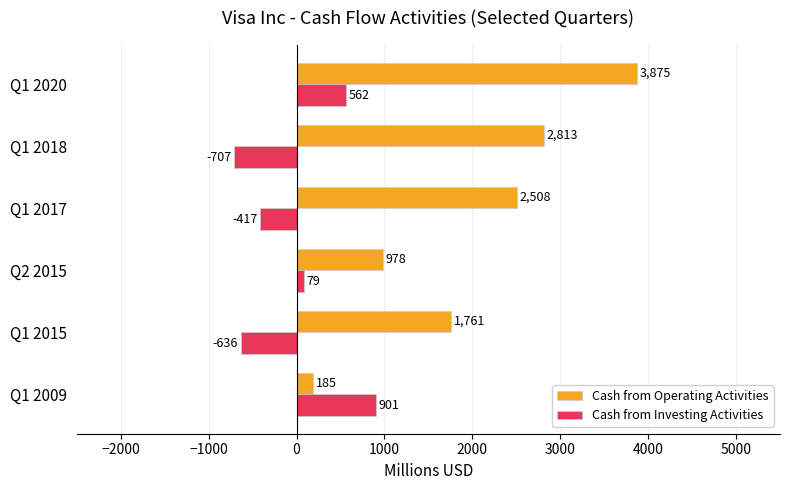

What is the average value of the Cash from Operating Activities series?

2020